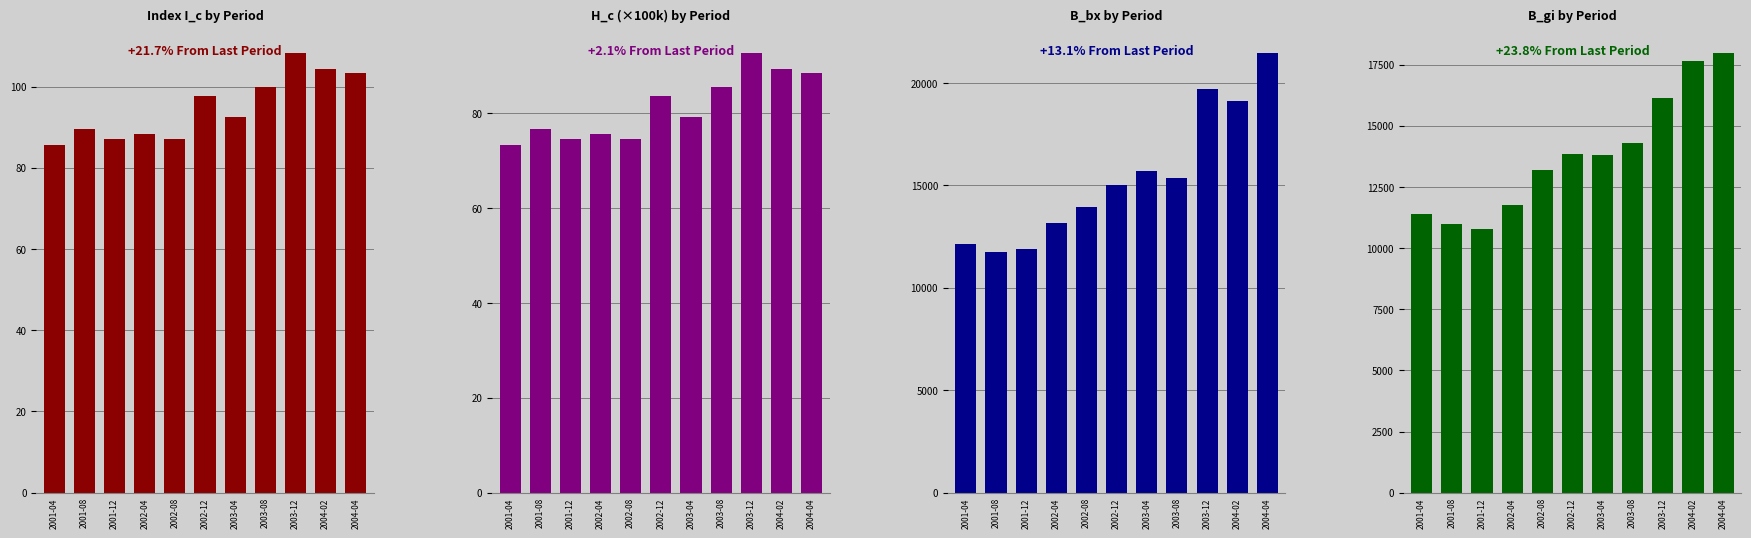

At which label does B_bx first exceed 15026?

2002-12